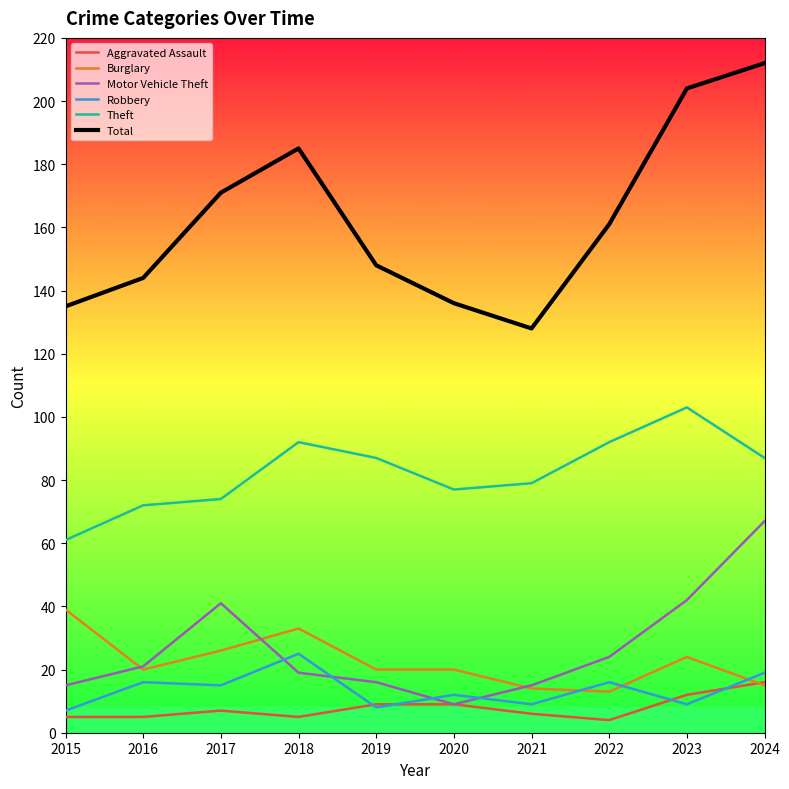

What is the difference between the highest and lowest values at 2016?

139